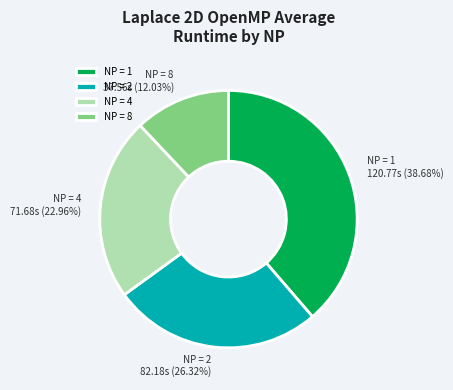

Count the number of slices in the pie.

4